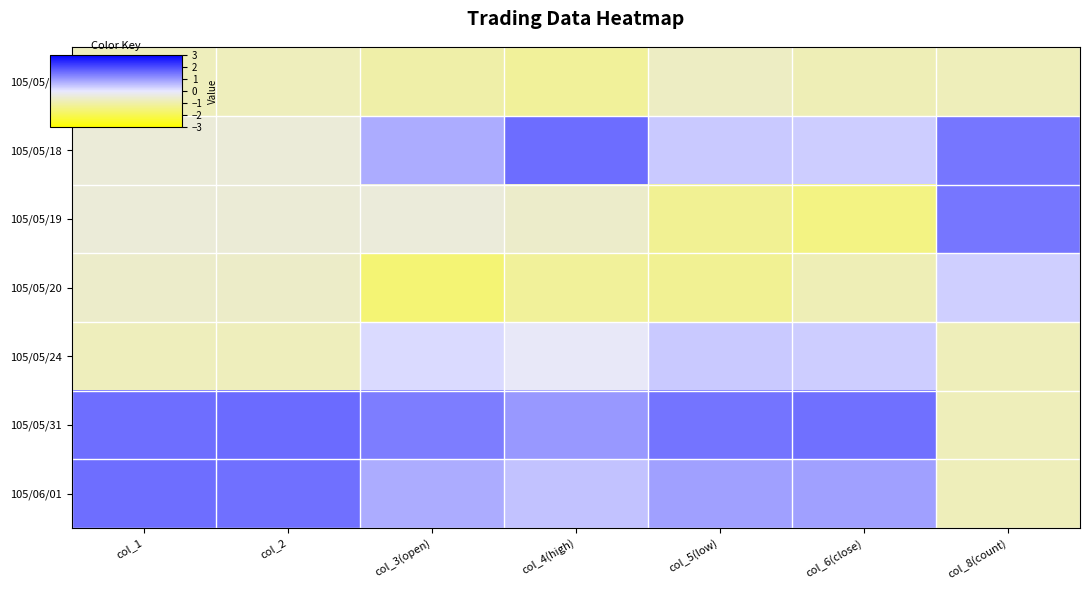

Rank the series at col_3(open) from highest to lowest value.

105/05/31, 105/05/18, 105/06/01, 105/05/24, 105/05/19, 105/05/13, 105/05/20